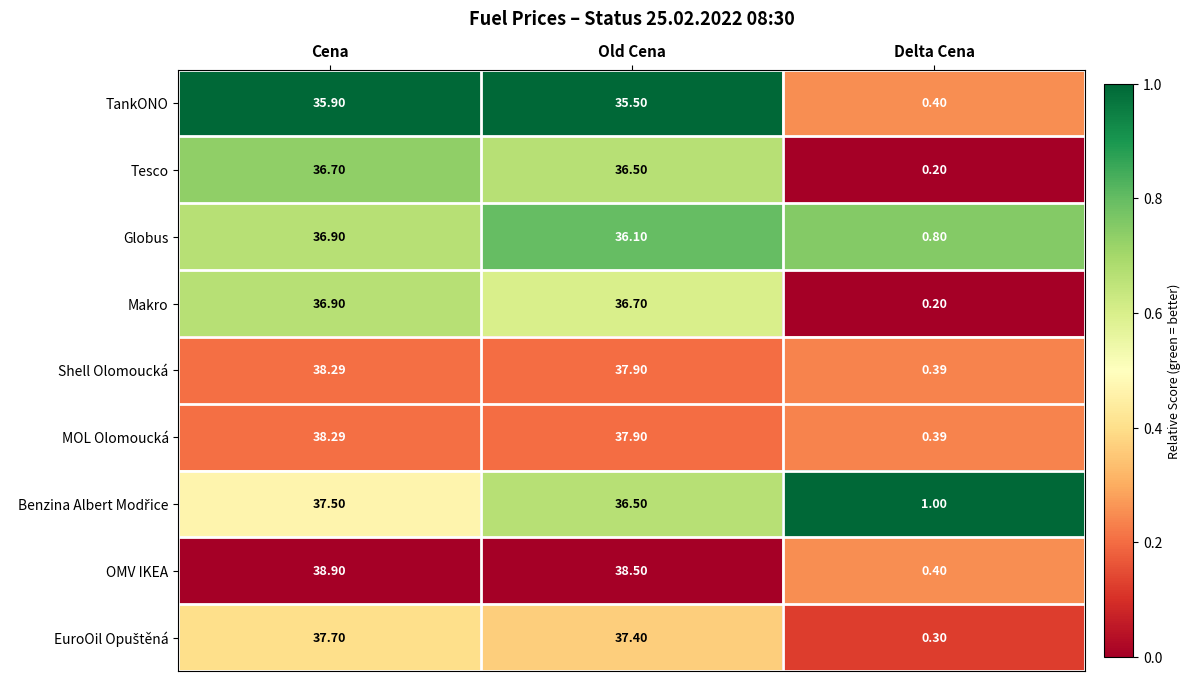

Between Cena and Delta Cena, which series saw the biggest shift?

OMV IKEA